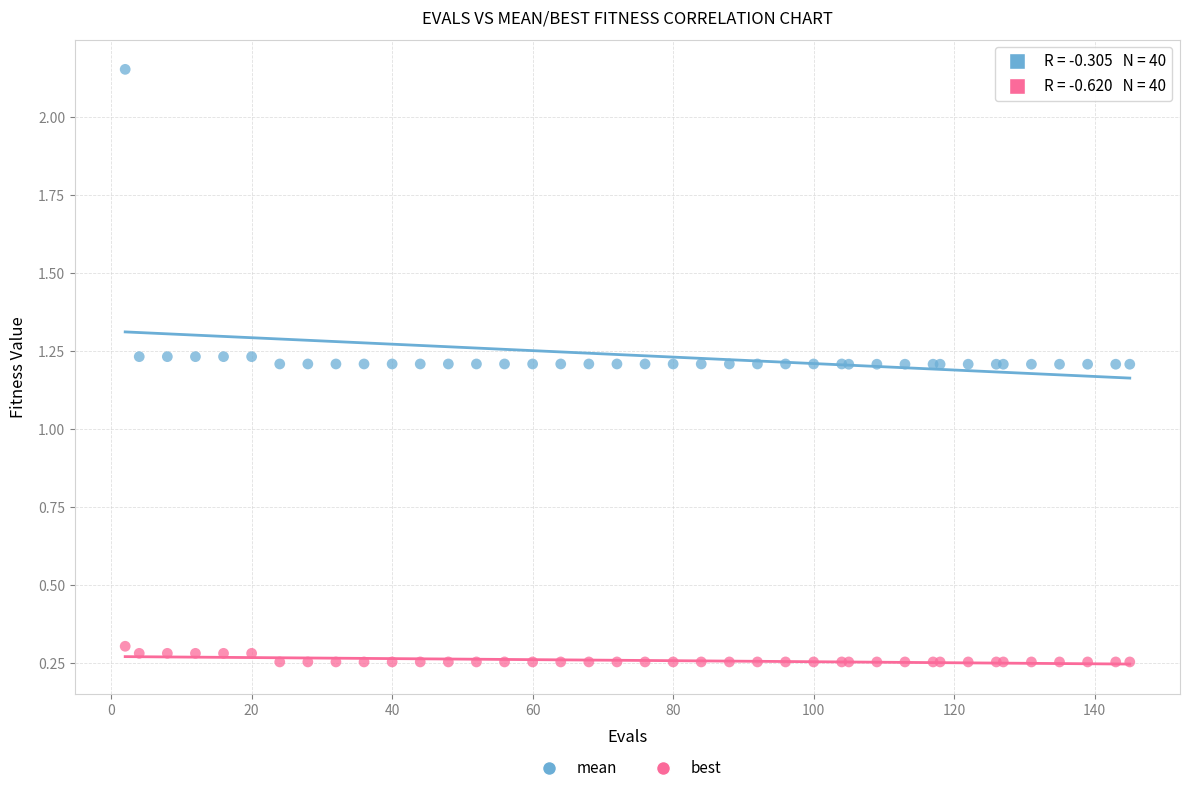

What is the X range (max minus min) for the scatter plot?

143.0